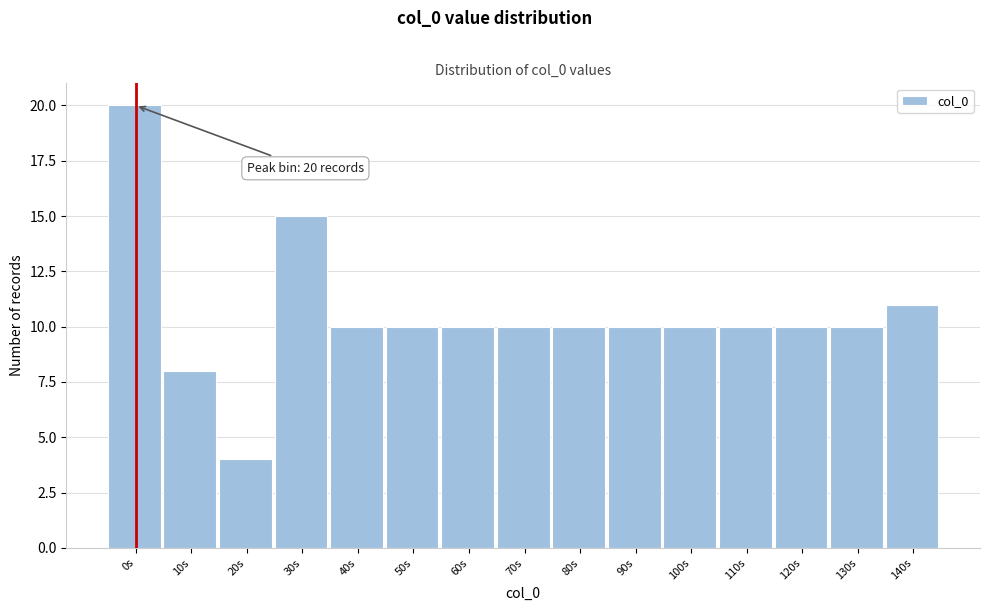

Reading left to right, extract all data points from this chart.

0s=20	10s=8	20s=4	30s=15	40s=10	50s=10	60s=10	70s=10	80s=10	90s=10	100s=10	110s=10	120s=10	130s=10	140s=11